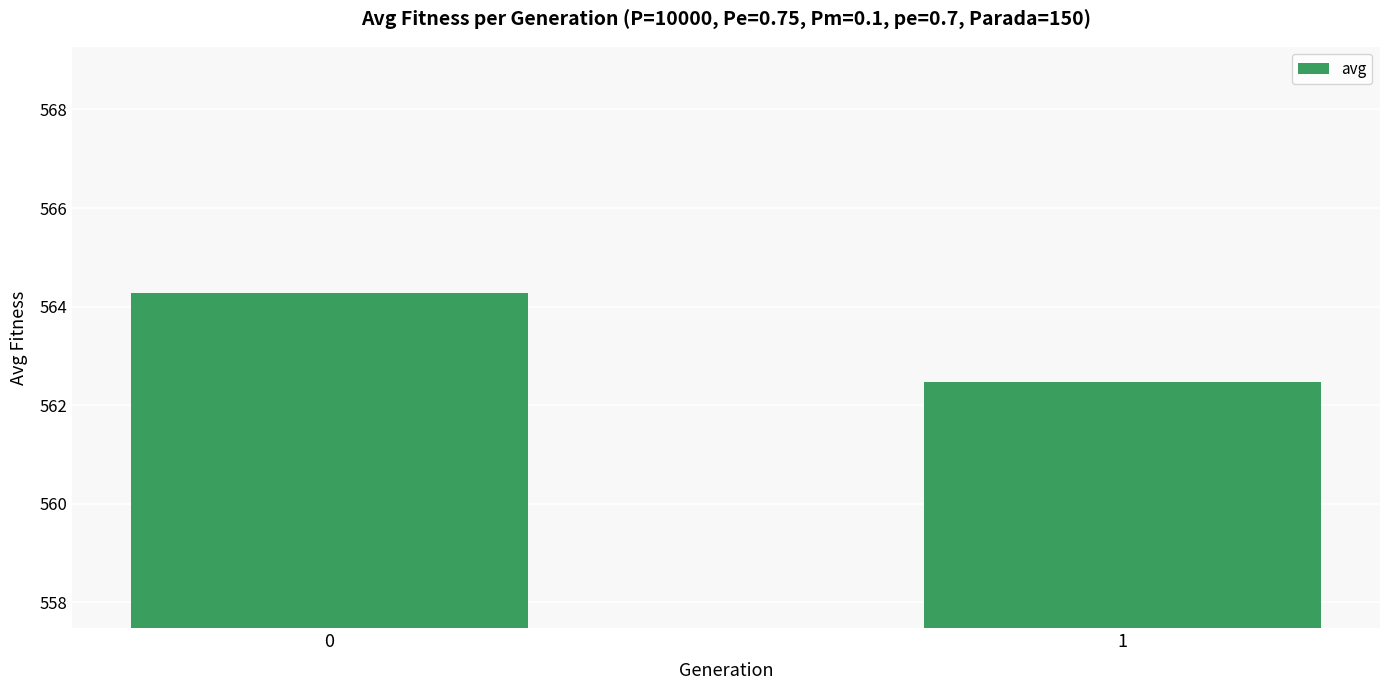

True or false: the data shows 748.2 at 1.

False